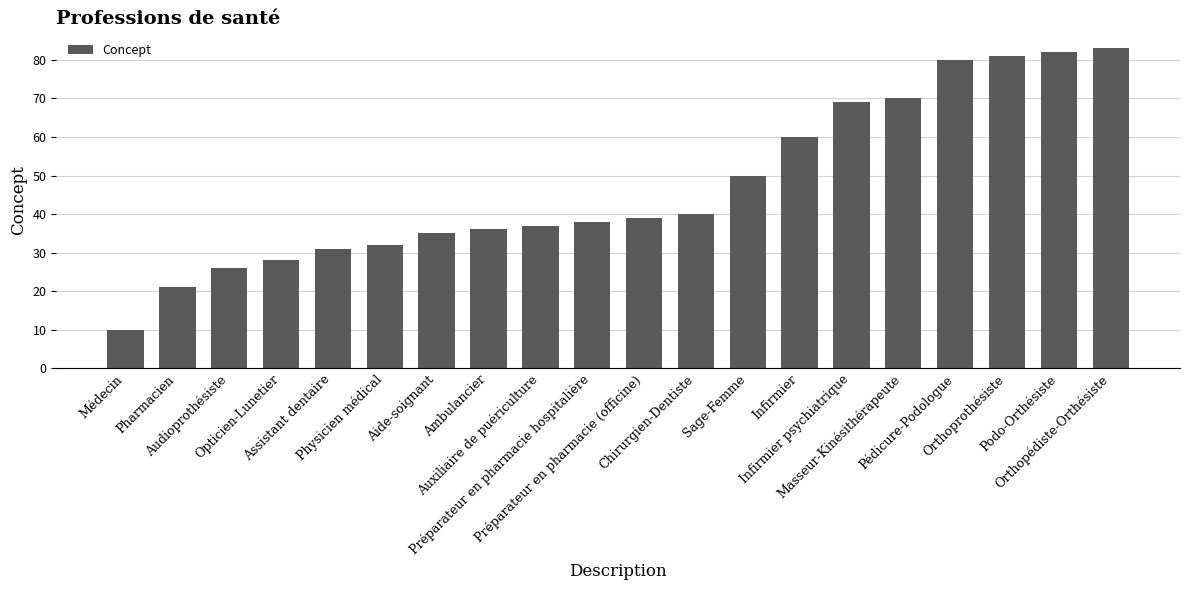

Reading left to right, list all the values displayed in this chart.

10	21	26	28	31	32	35	36	37	38	39	40	50	60	69	70	80	81	82	83